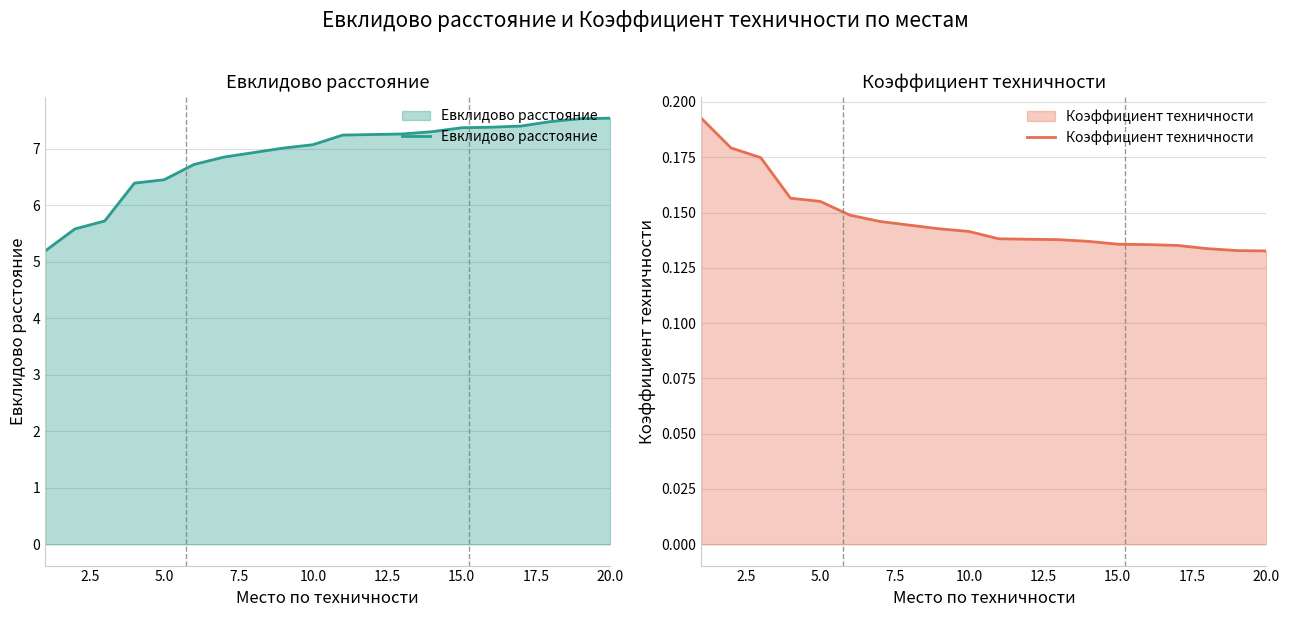

What is the highest value of the Евклидово расстояние series?

7.5